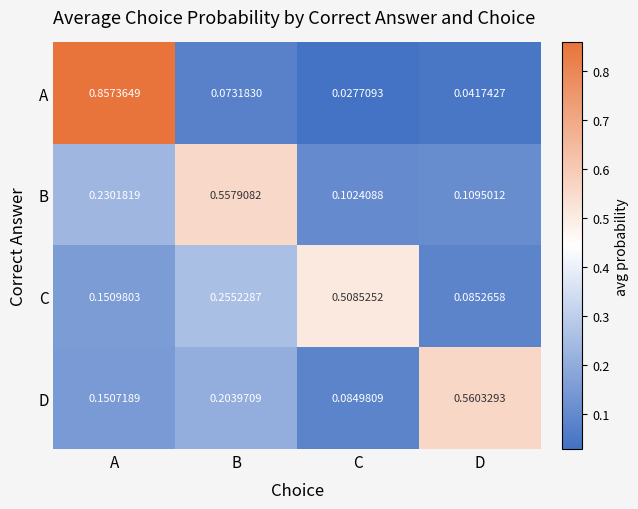

At B, list the series in order from smallest to largest.

A, D, C, B